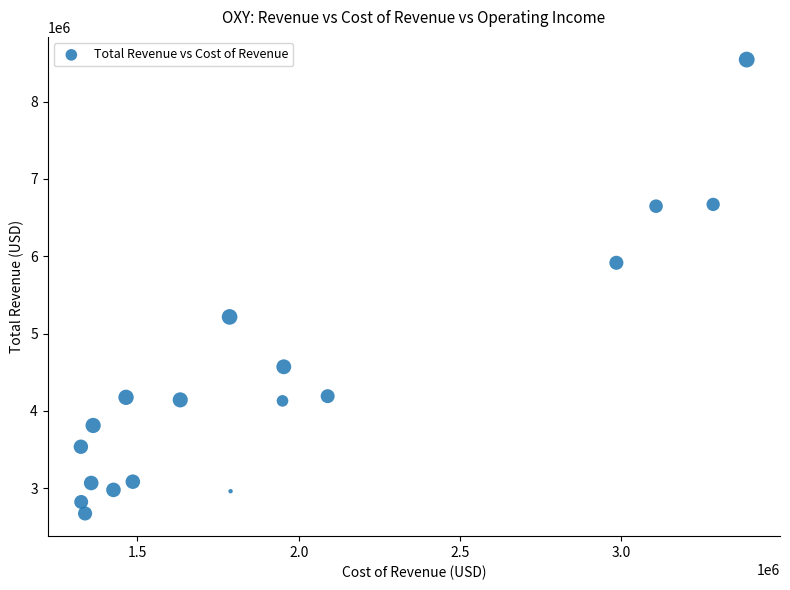

What Y value in the scatter plot is closest to 5608000?

5915000